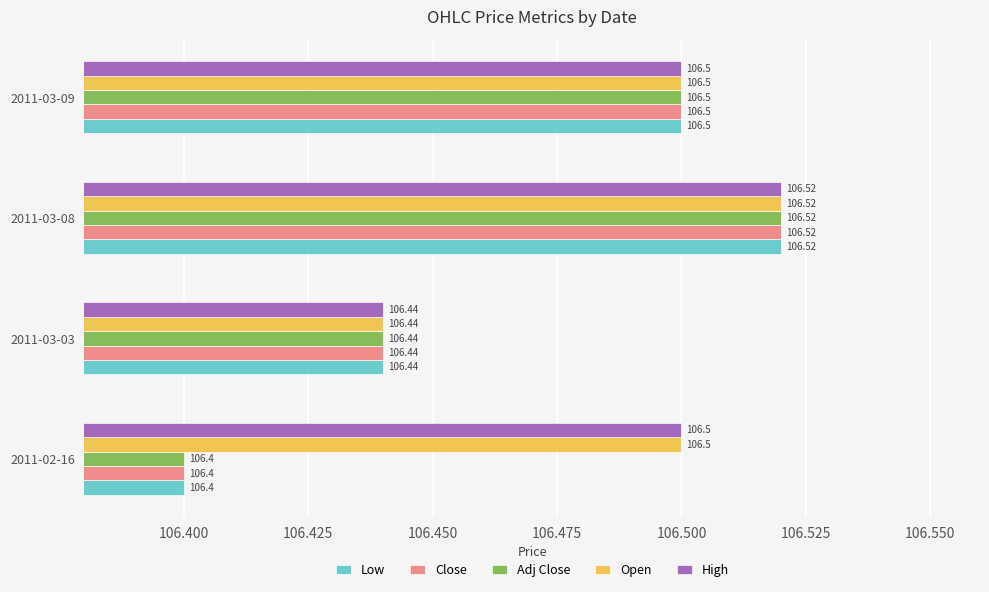

What is the total value across all series at 2011-02-16?

532.2